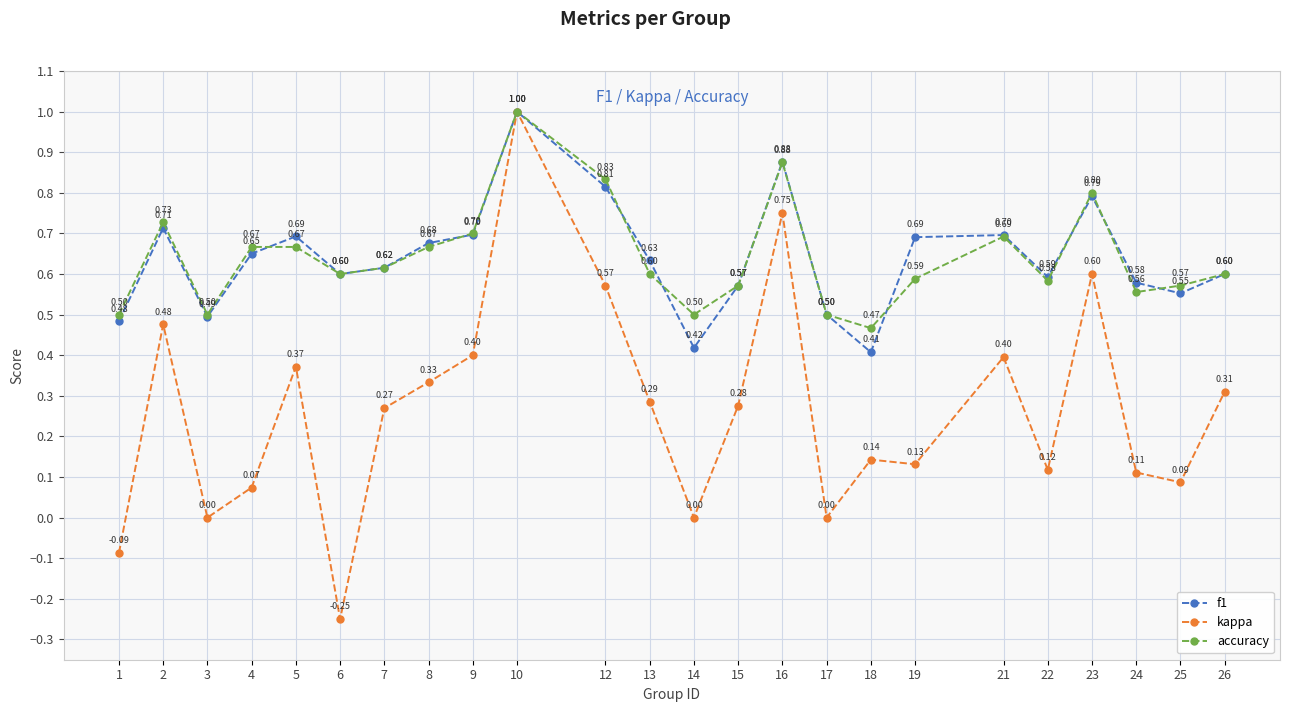

What is the value of the accuracy point at the 24th from the left?

0.6